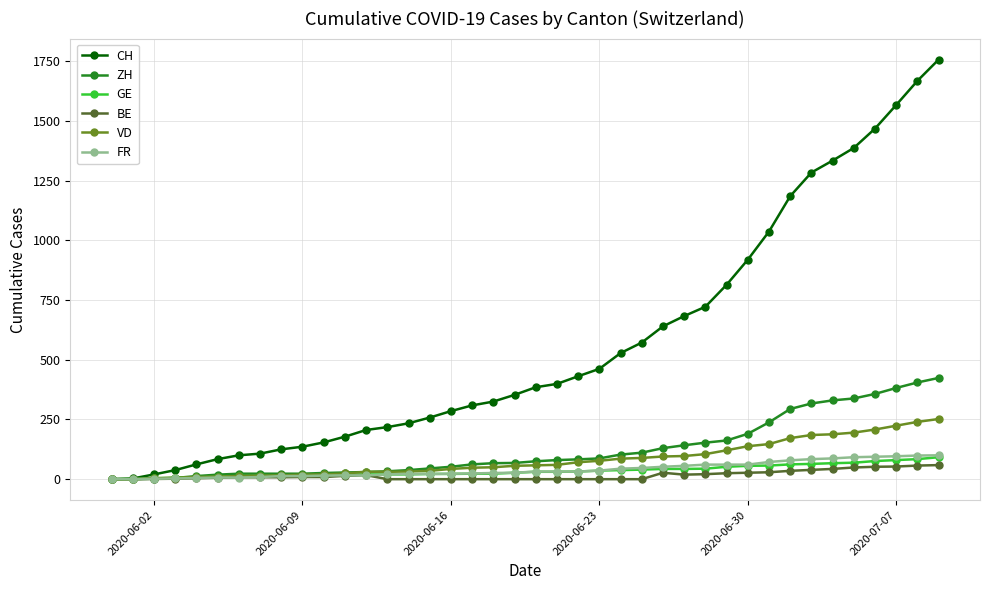

At how many categories does at least one series exceed 1147?

8